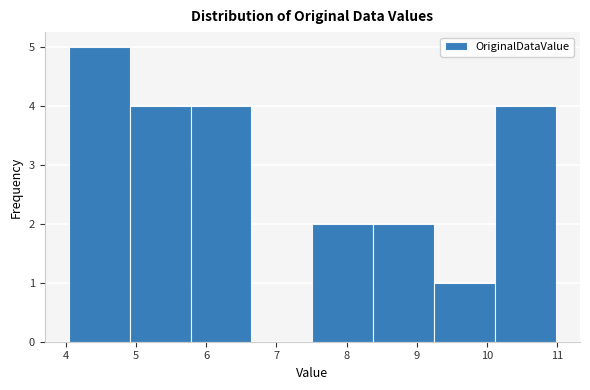

Reading left to right, transcribe this chart: for each bar, give the range it covers on the x-axis and its height. Neither the bar edges nor the heights are printed on the chart, so give them approximately, as read against the axes.

4.0 to 4.9: 5
4.9 to 5.8: 4
5.8 to 6.6: 4
6.6 to 7.5: 0
7.5 to 8.4: 2
8.4 to 9.2: 2
9.2 to 10.1: 1
10.1 to 11.0: 4